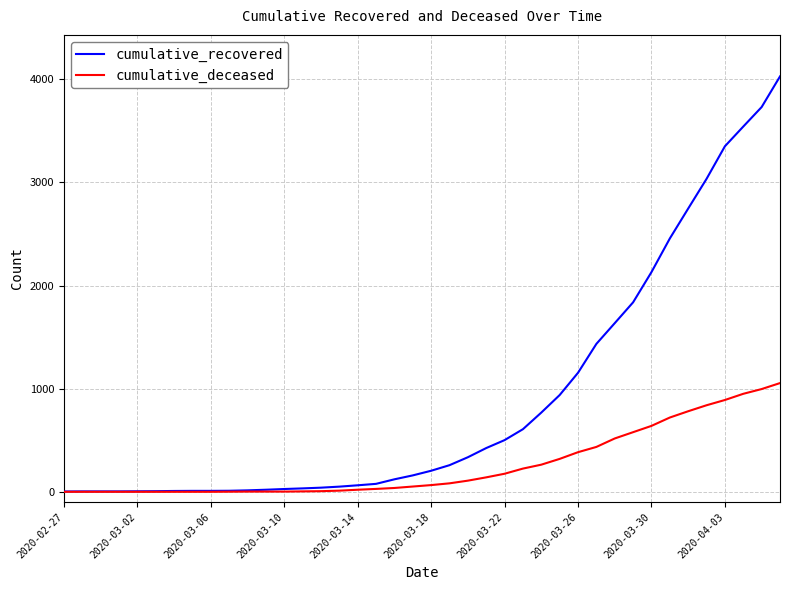

What is the highest value of the cumulative_deceased series?

1054